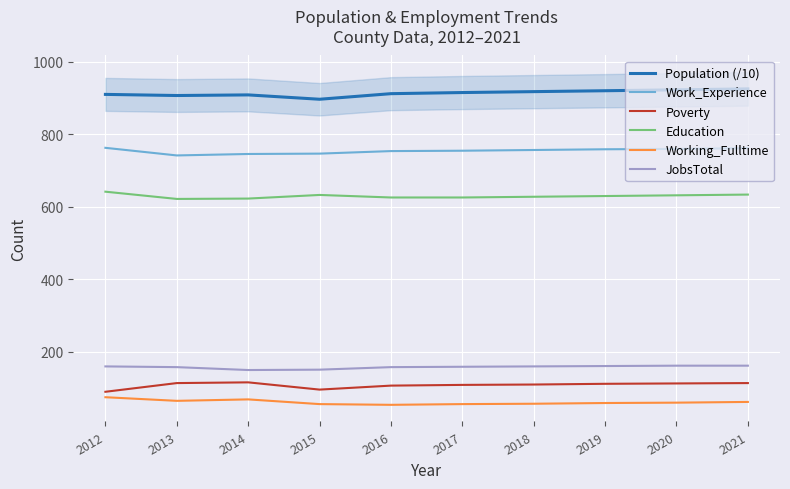

What is the minimum value for JobsTotal?

149.0